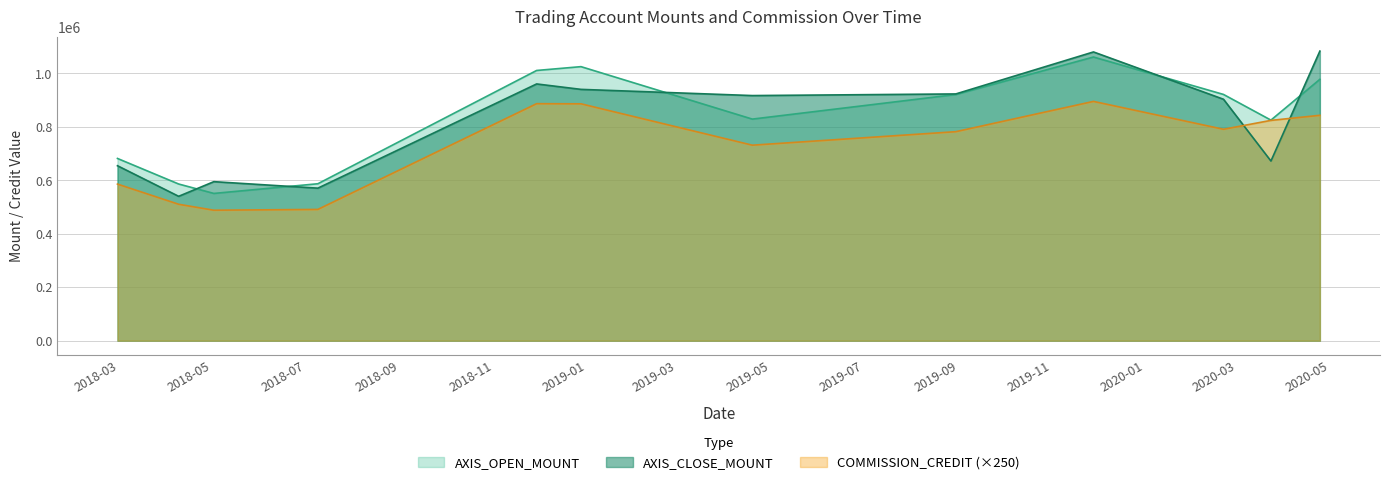

At how many categories does at least one series exceed 816388?

8